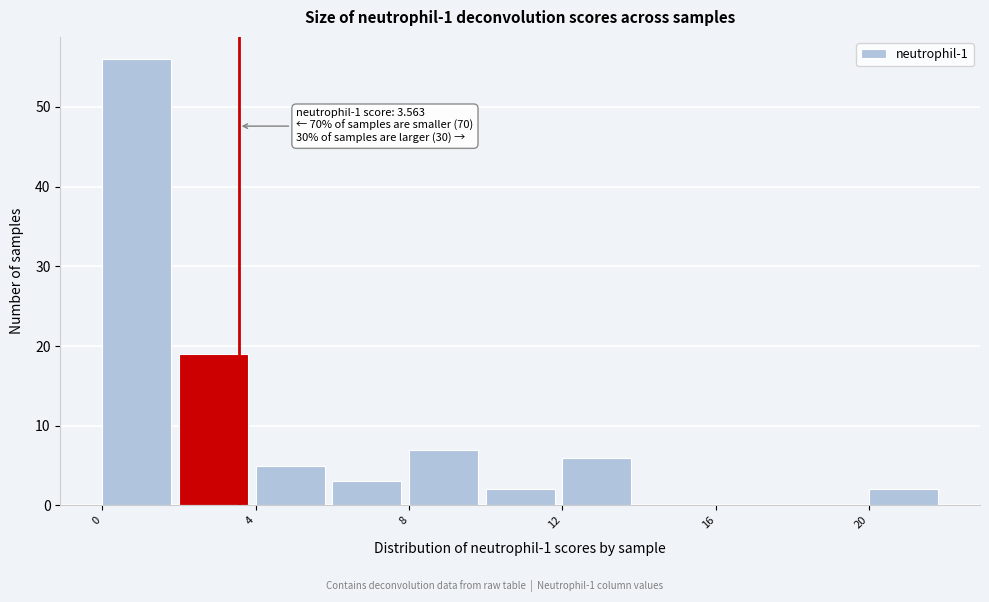

Which range on the x-axis has the tallest bar?

0 to 2